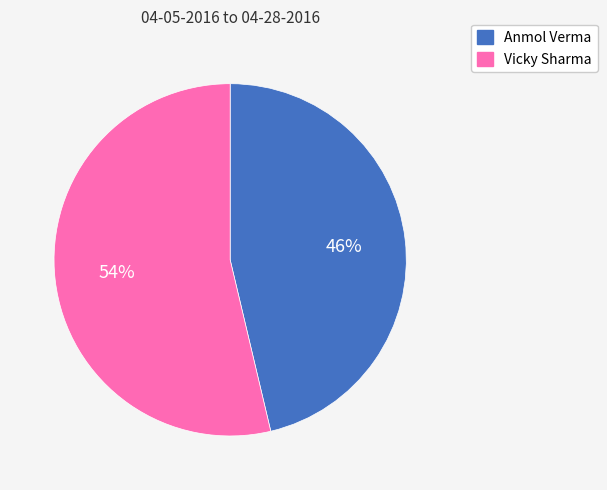

Rank the categories by value from lowest to highest.

Anmol Verma, Vicky Sharma